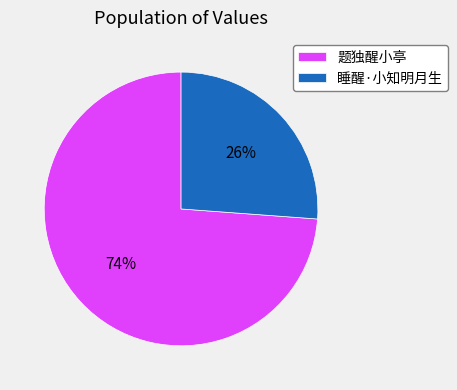

How many slices are in this pie chart?

2